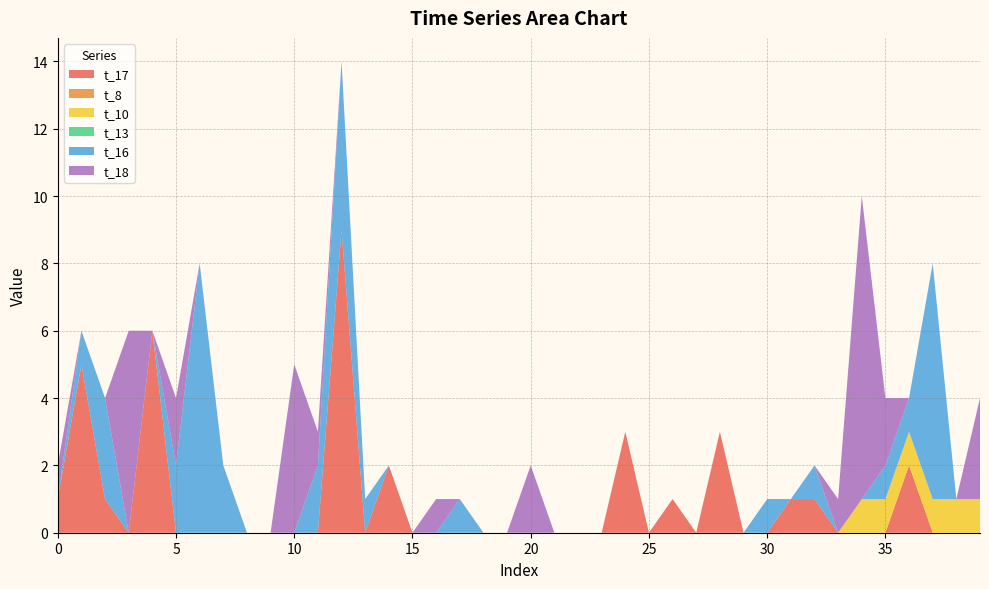

Reading left to right, list all the values displayed in this chart.

t_17: 1	5	1	0	6	0	0	0	0	0	0	0	9	0	2	0	0	0	0	0	0	0	0	0	3	0	1	0	3	0	0	1	1	0	0	0	2	0	0	0
t_8: 0	0	0	0	0	0	0	0	0	0	0	0	0	0	0	0	0	0	0	0	0	0	0	0	0	0	0	0	0	0	0	0	0	0	0	0	0	0	0	0
t_10: 0	0	0	0	0	0	0	0	0	0	0	0	0	0	0	0	0	0	0	0	0	0	0	0	0	0	0	0	0	0	0	0	0	0	1	1	1	1	1	1
t_13: 0	0	0	0	0	0	0	0	0	0	0	0	0	0	0	0	0	0	0	0	0	0	0	0	0	0	0	0	0	0	0	0	0	0	0	0	0	0	0	0
t_16: 0	1	3	0	0	2	8	2	0	0	0	2	5	1	0	0	0	1	0	0	0	0	0	0	0	0	0	0	0	0	1	0	1	0	0	1	1	7	0	0
t_18: 1	0	0	6	0	2	0	0	0	0	5	1	0	0	0	0	1	0	0	0	2	0	0	0	0	0	0	0	0	0	0	0	0	1	9	2	0	0	0	3